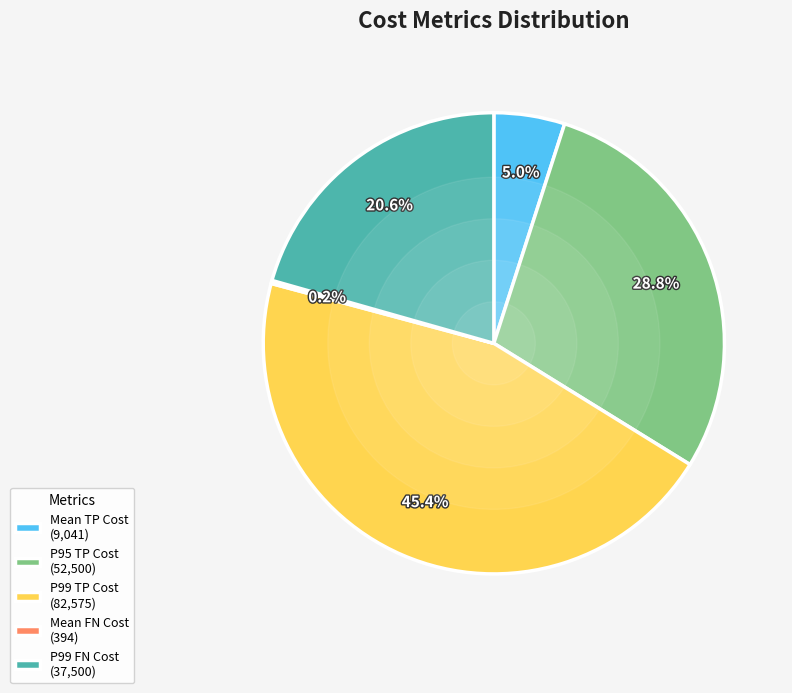

What percentage is NOT represented by P99 FN Cost (37,500)?

79.4%